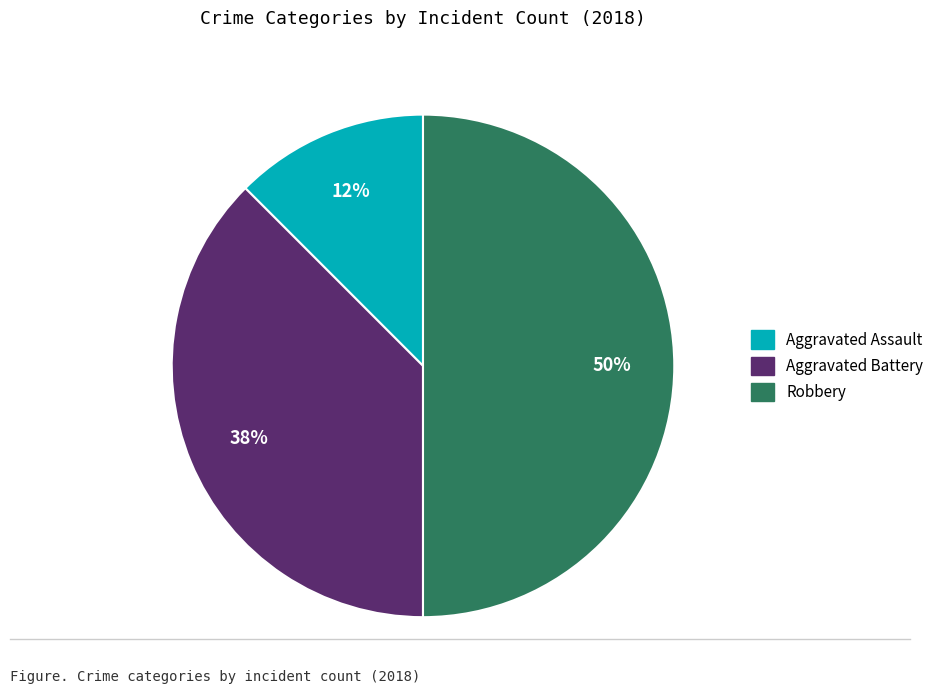

To the nearest percent, what is the average slice percentage?

33%